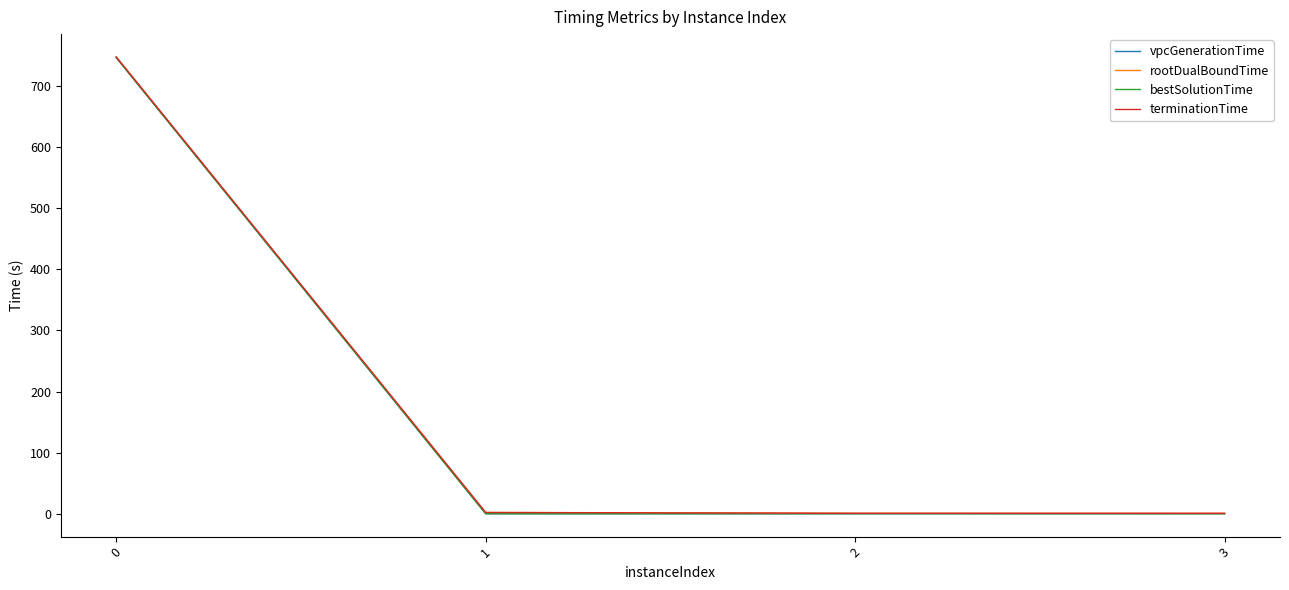

Reading left to right, extract all data points from this chart.

vpcGenerationTime: 746.2	0.0	0.0	0.0
rootDualBoundTime: 747.2	2.0	0.7	0.7
bestSolutionTime: 746.2	0.0	0.0	0.0
terminationTime: 747.3	2.1	0.8	0.7